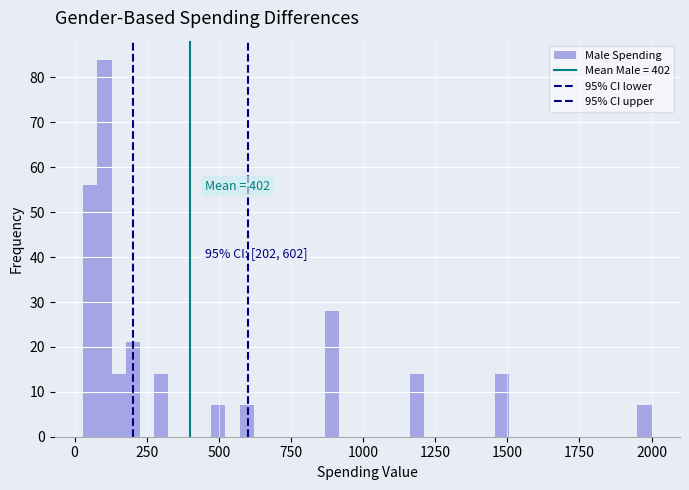

Around what value on the x-axis is the tallest bar? Give the approximate position of its centre, as read against the axis.

100